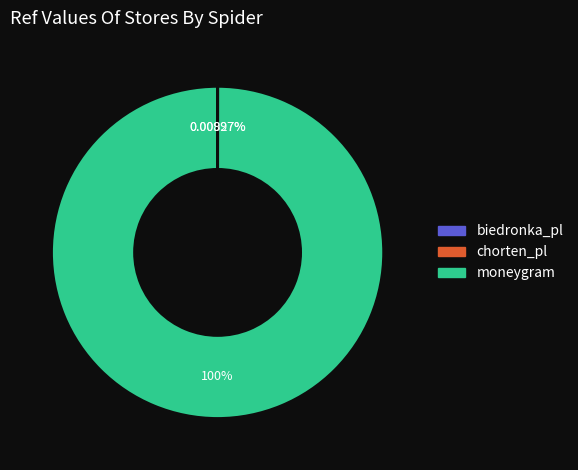

Does moneygram represent more than half of the total?

Yes